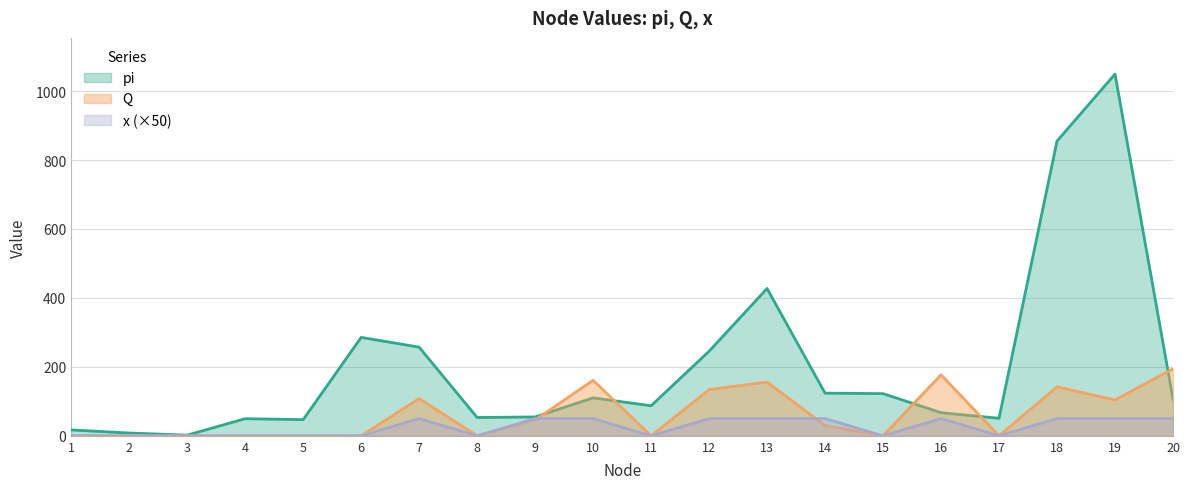

Which category has the highest value across all series?

19